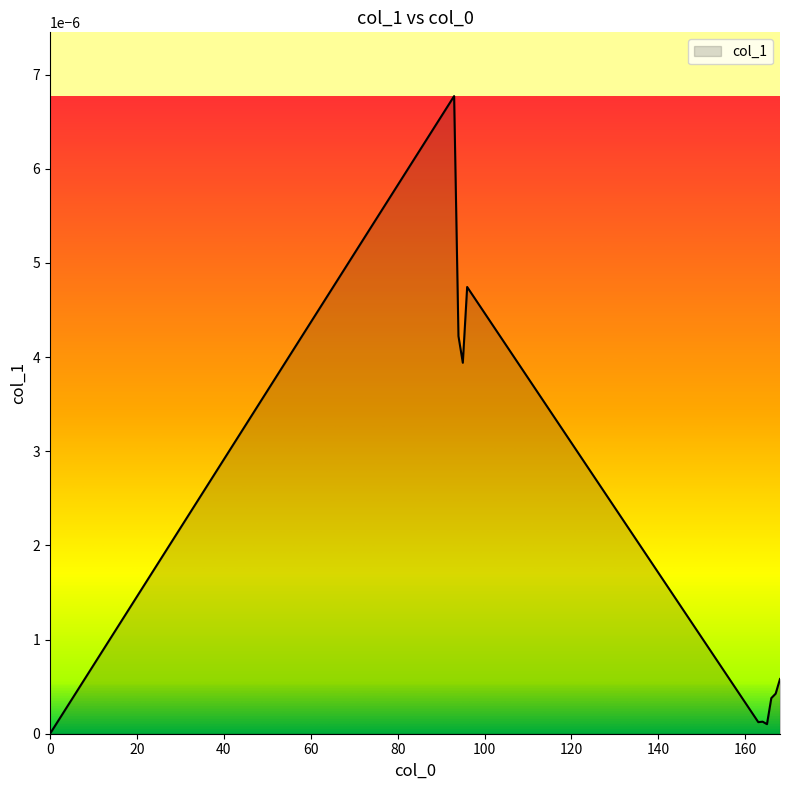

Does the chart display data point markers on the line(s)?

No